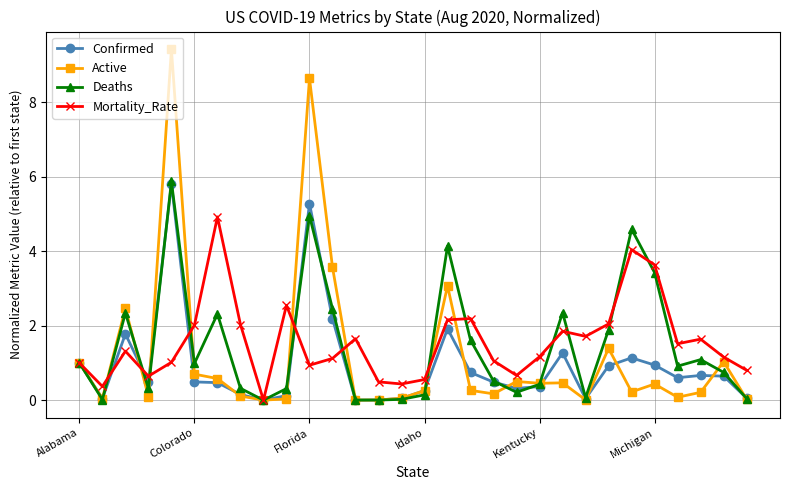

What is the greatest value displayed?

9.4